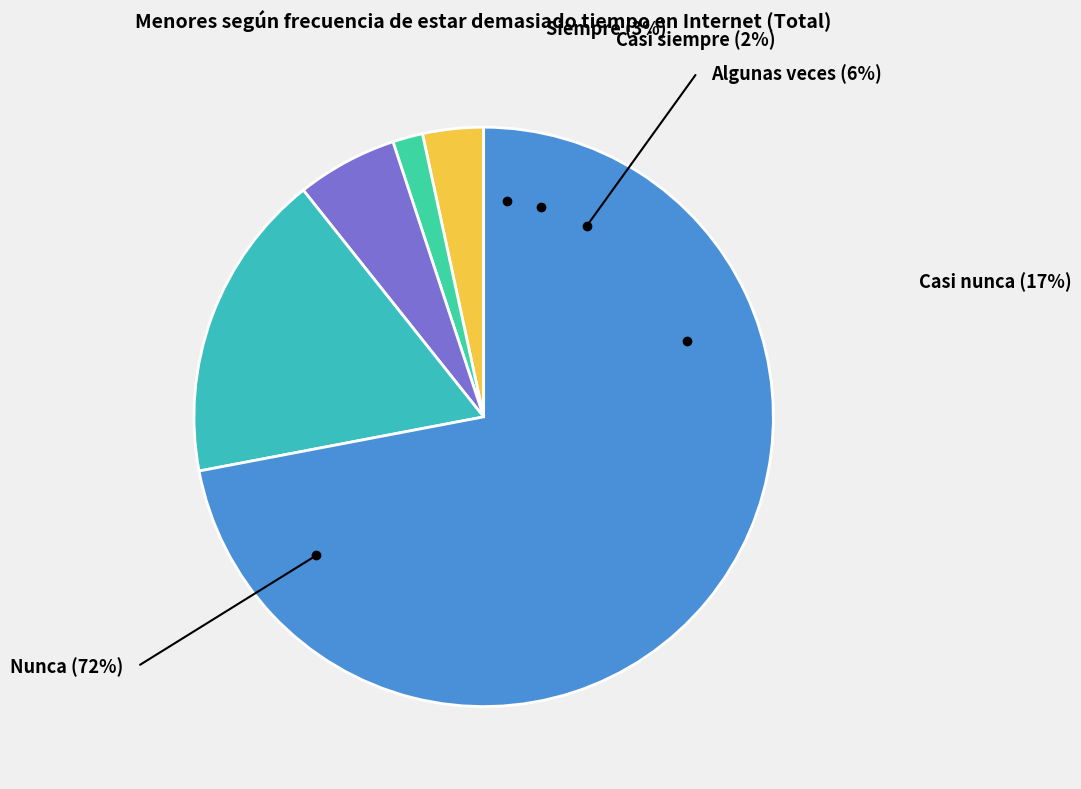

Which category has the smallest portion of the pie?

Casi siempre